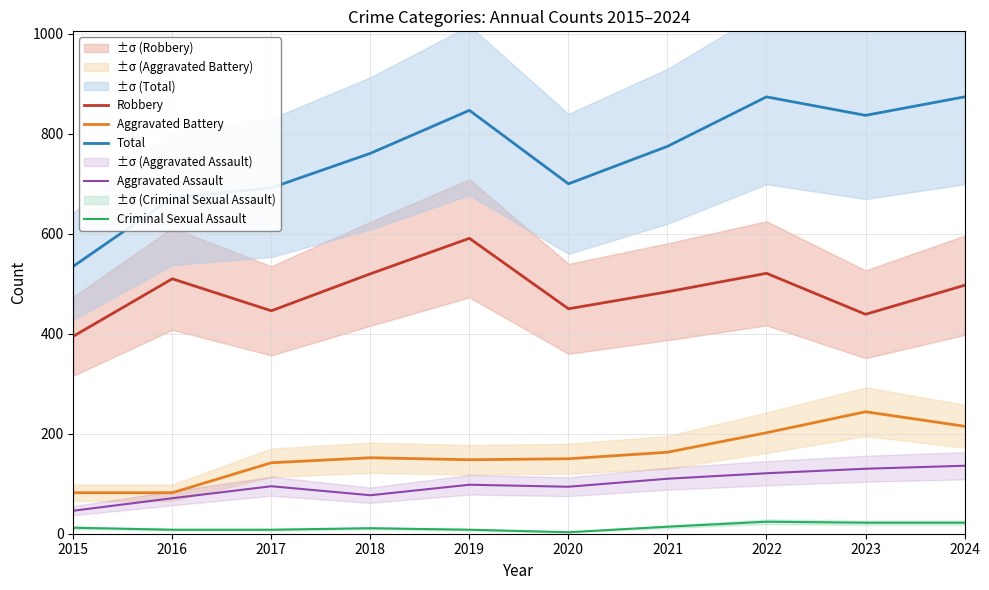

Reading right to left, what are all the values shown in this chart?

Robbery: 2024=497	2023=439	2022=521	2021=484	2020=450	2019=591	2018=520	2017=446	2016=510	2015=395
Aggravated Battery: 2024=215	2023=244	2022=202	2021=163	2020=150	2019=148	2018=152	2017=142	2016=82	2015=82
Total: 2024=874	2023=837	2022=874	2021=775	2020=700	2019=847	2018=761	2017=692	2016=672	2015=535
Aggravated Assault: 2024=136	2023=130	2022=121	2021=110	2020=94	2019=98	2018=77	2017=95	2016=71	2015=46
Criminal Sexual Assault: 2024=22	2023=22	2022=24	2021=14	2020=3	2019=8	2018=11	2017=8	2016=8	2015=12